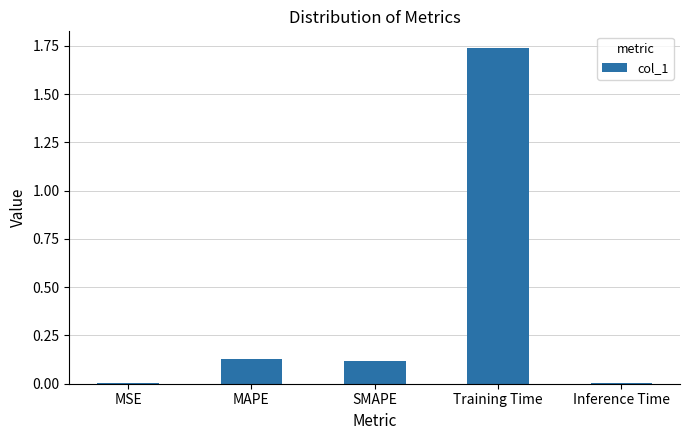

What is the sum of all values?

2.0